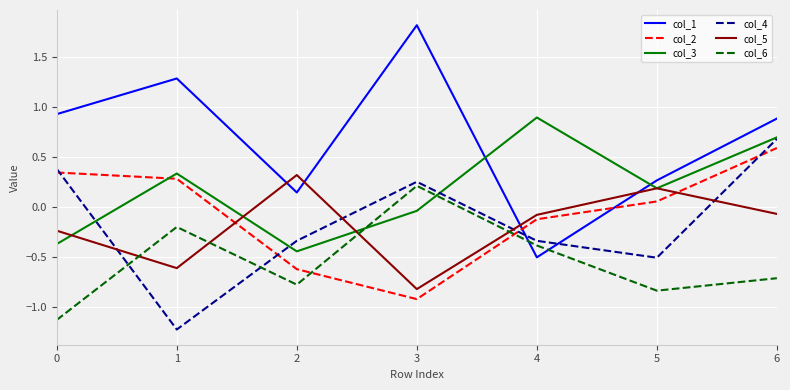

Between 3 and 6, which series saw the biggest shift?

col_2